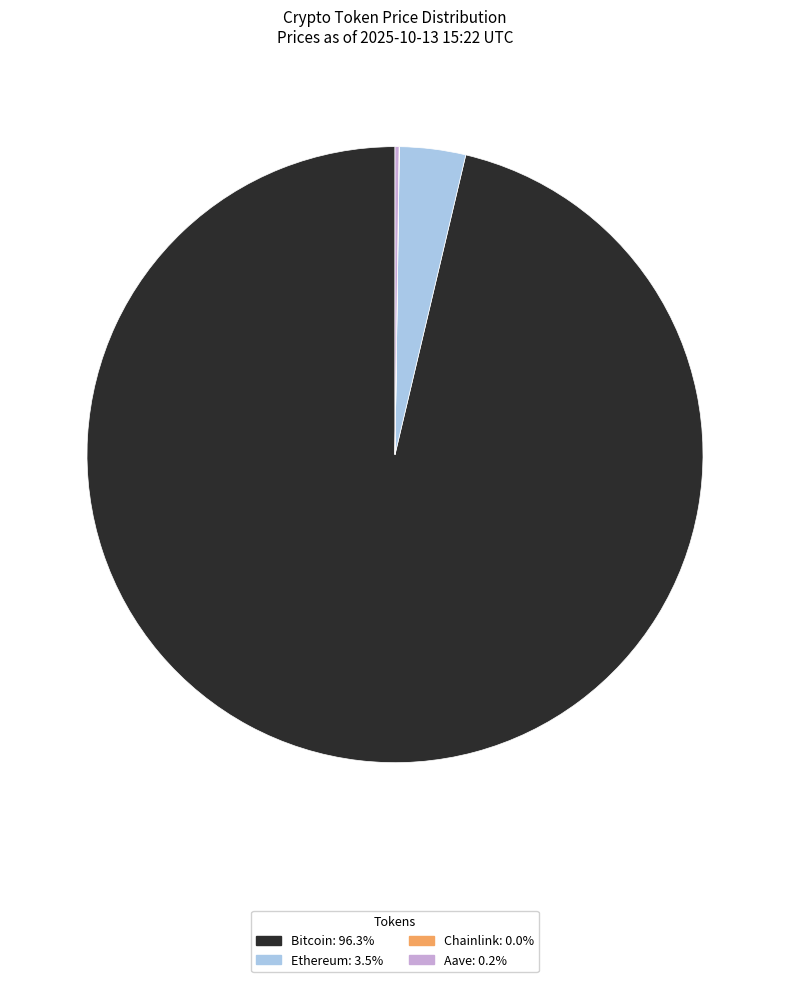

Which slice is the largest?

Bitcoin